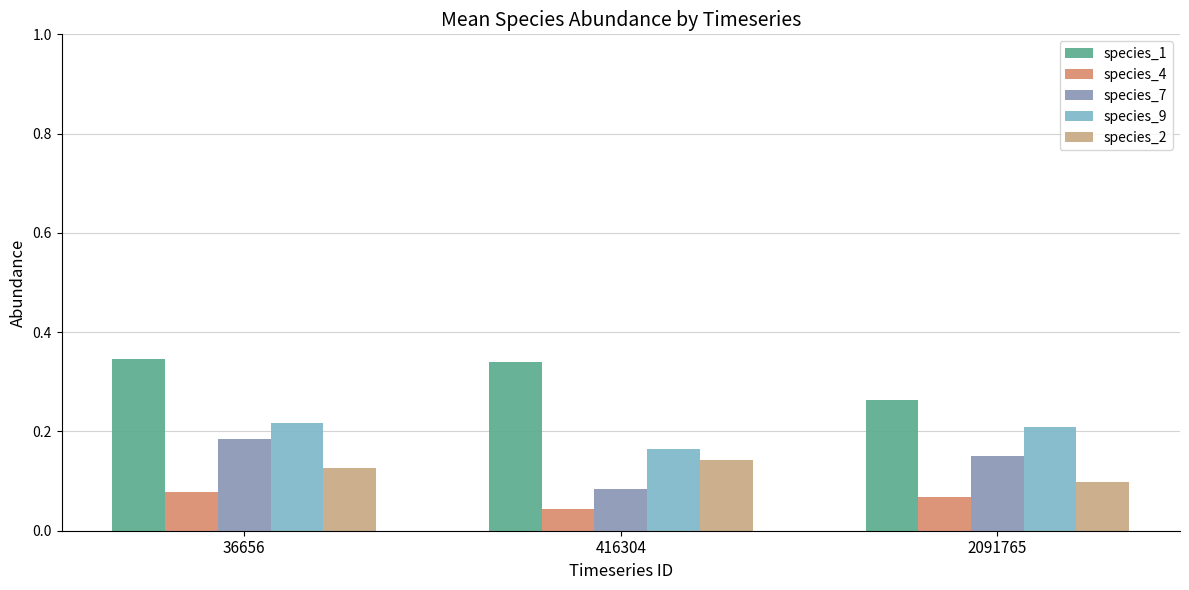

The species_9 series shows 0.4 at 2091765. True or false?

False